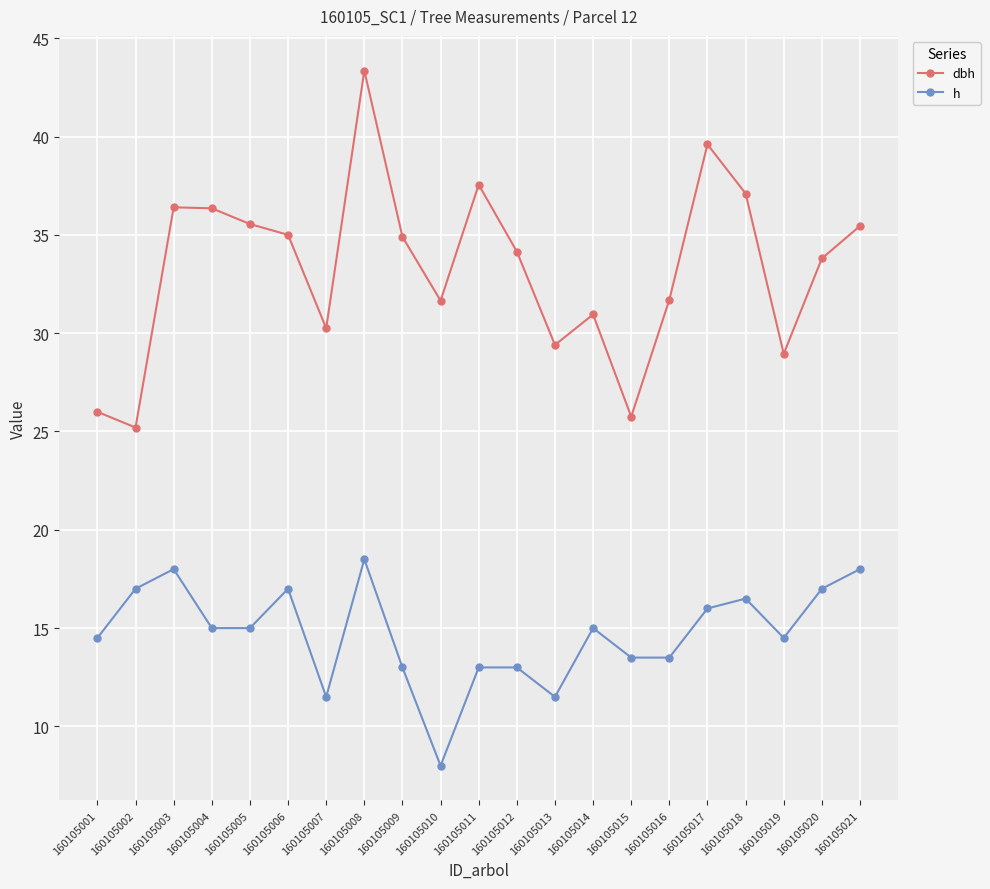

Is it true that h equals 5.7 at 160105020?

False